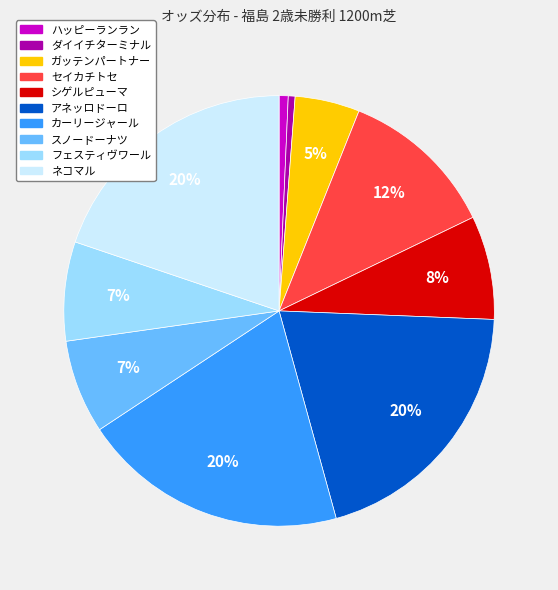

Is it true that セイカチトセ is 12% of the pie?

True